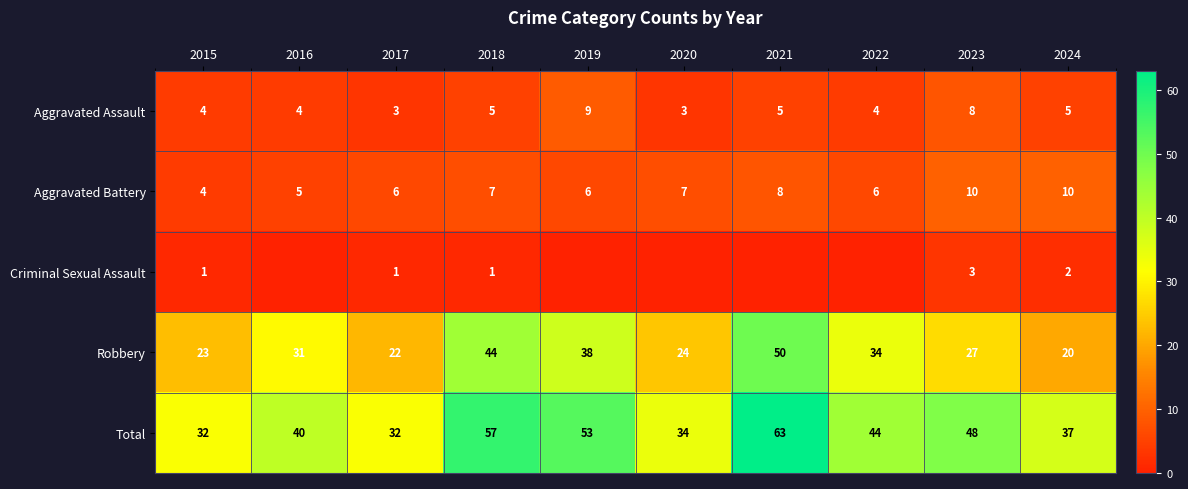

At how many categories does at least one series exceed 11?

10